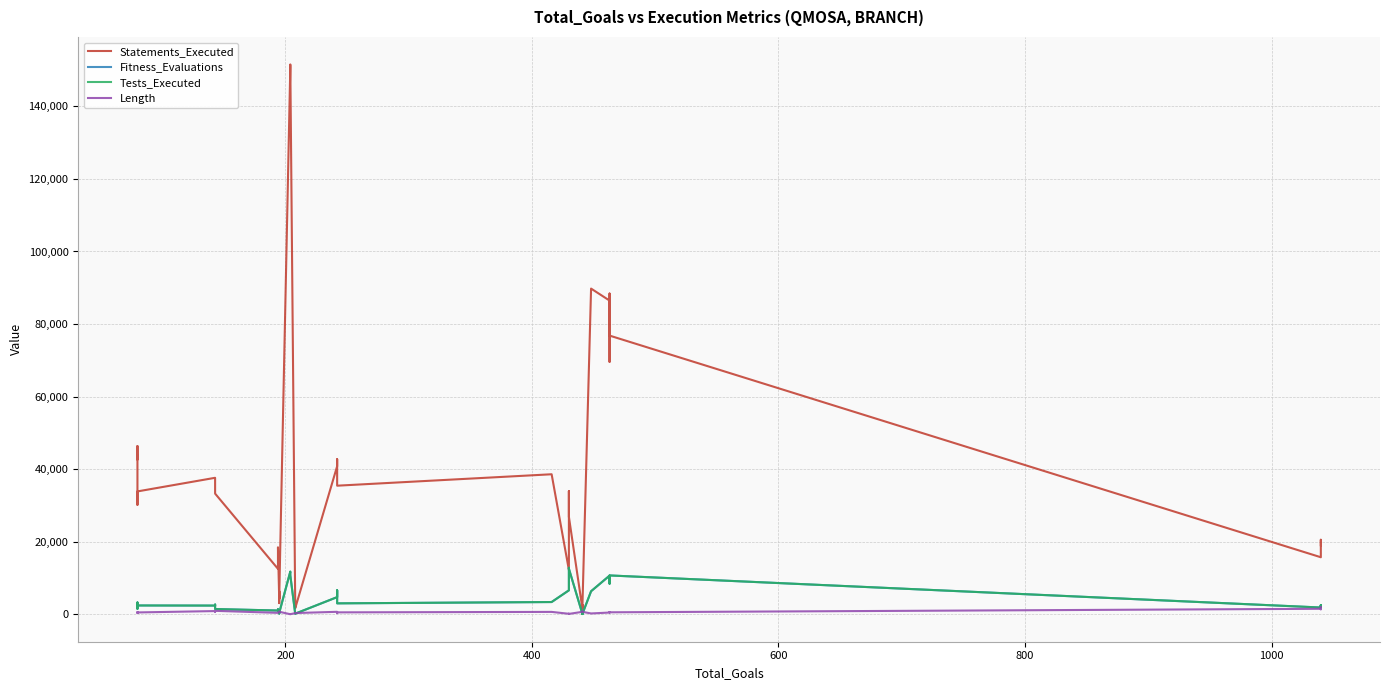

What is the label of the 39th point from the right?

200